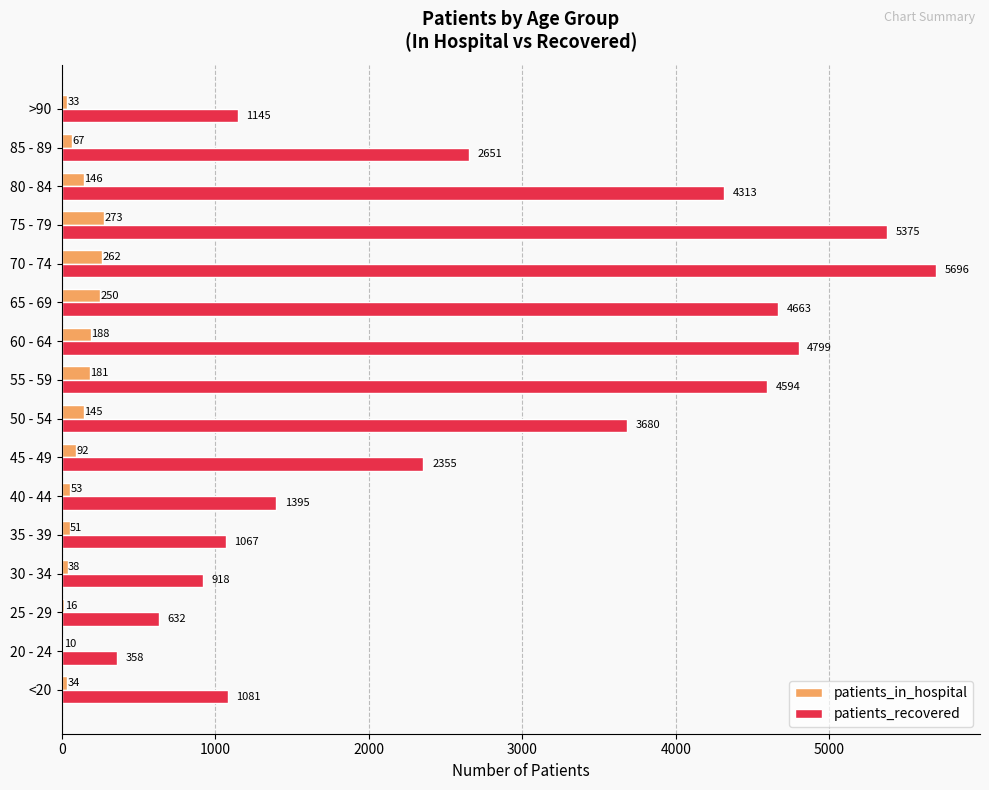

What are all the series names shown in the legend?

patients_in_hospital, patients_recovered